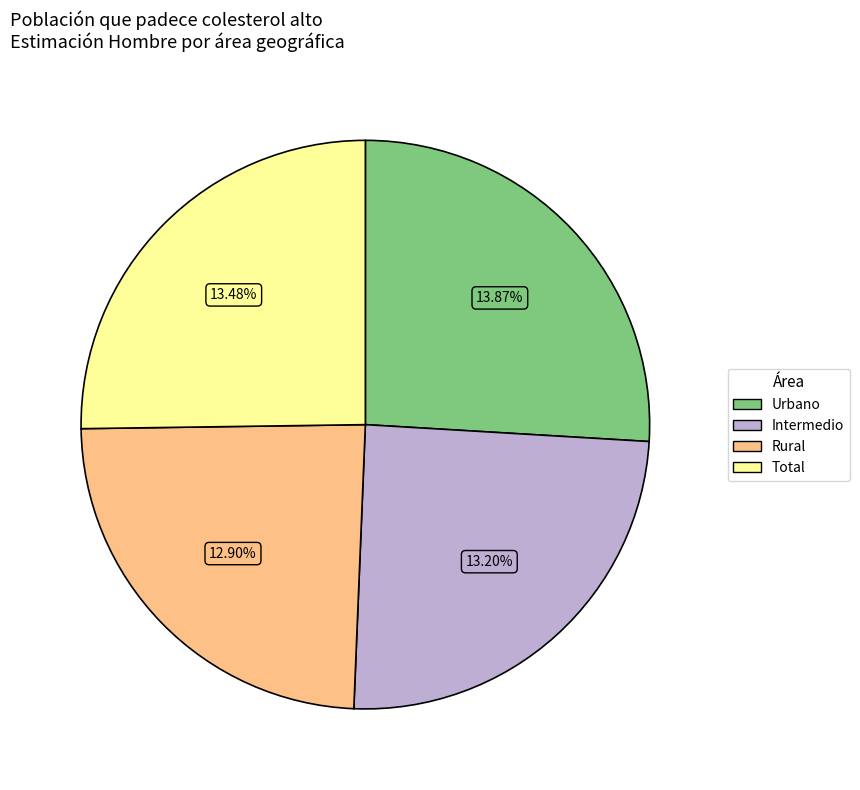

What is the total percentage of Urbano and Rural?

50.1%